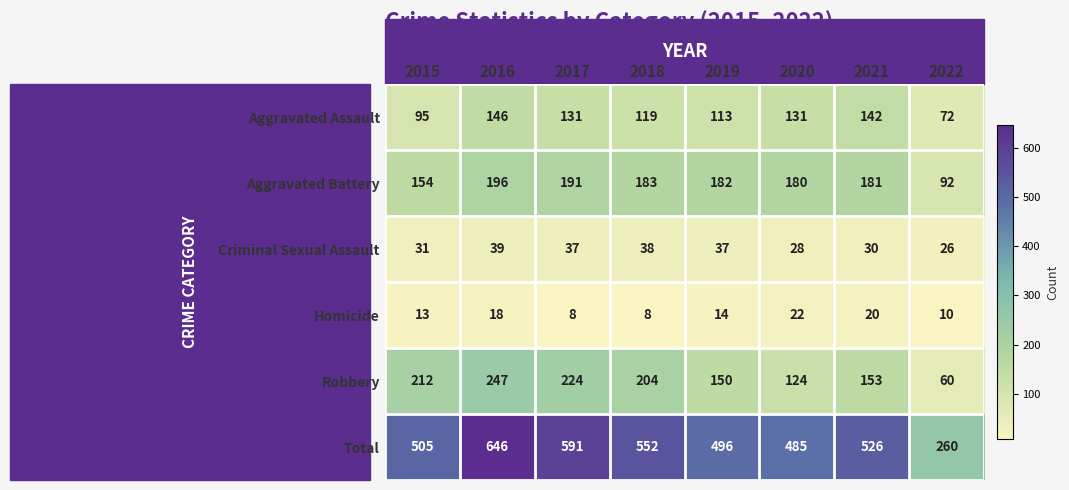

Which label corresponds to the largest value in the chart?

2016